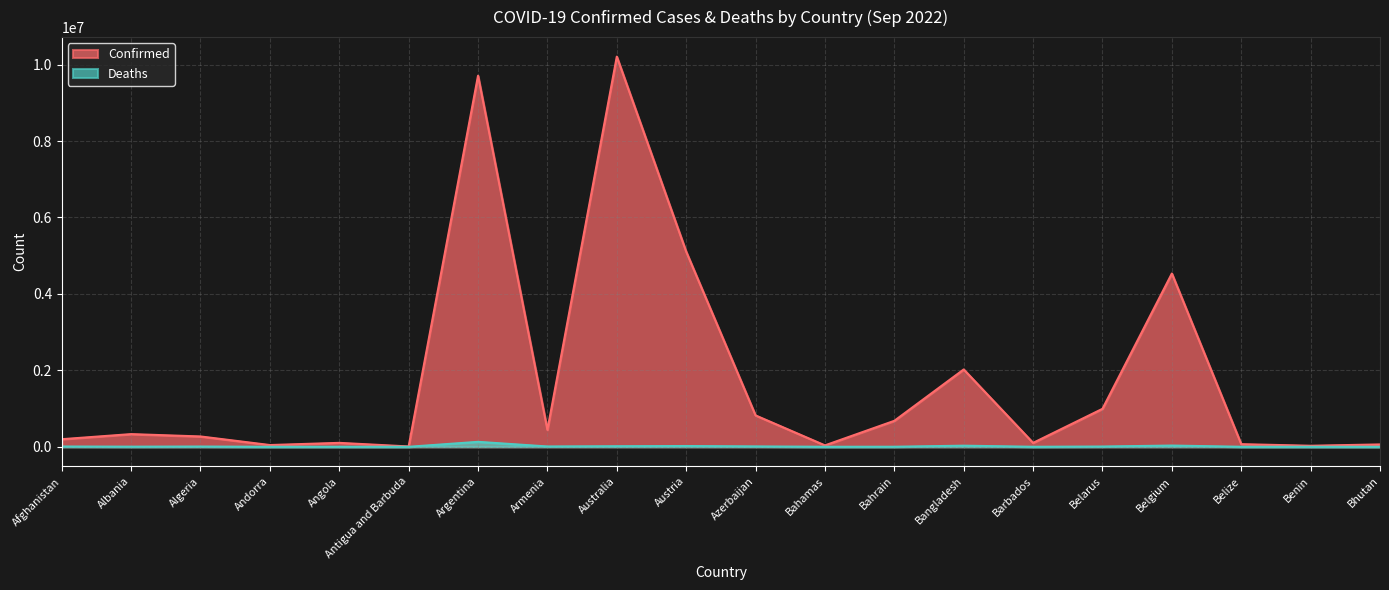

What is the difference between the maximum and minimum values in the Deaths series?

129876